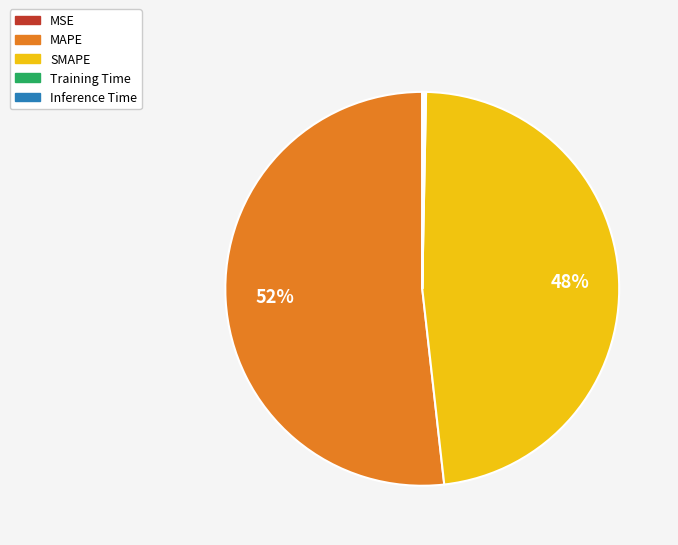

Is there a majority slice in this chart?

Yes